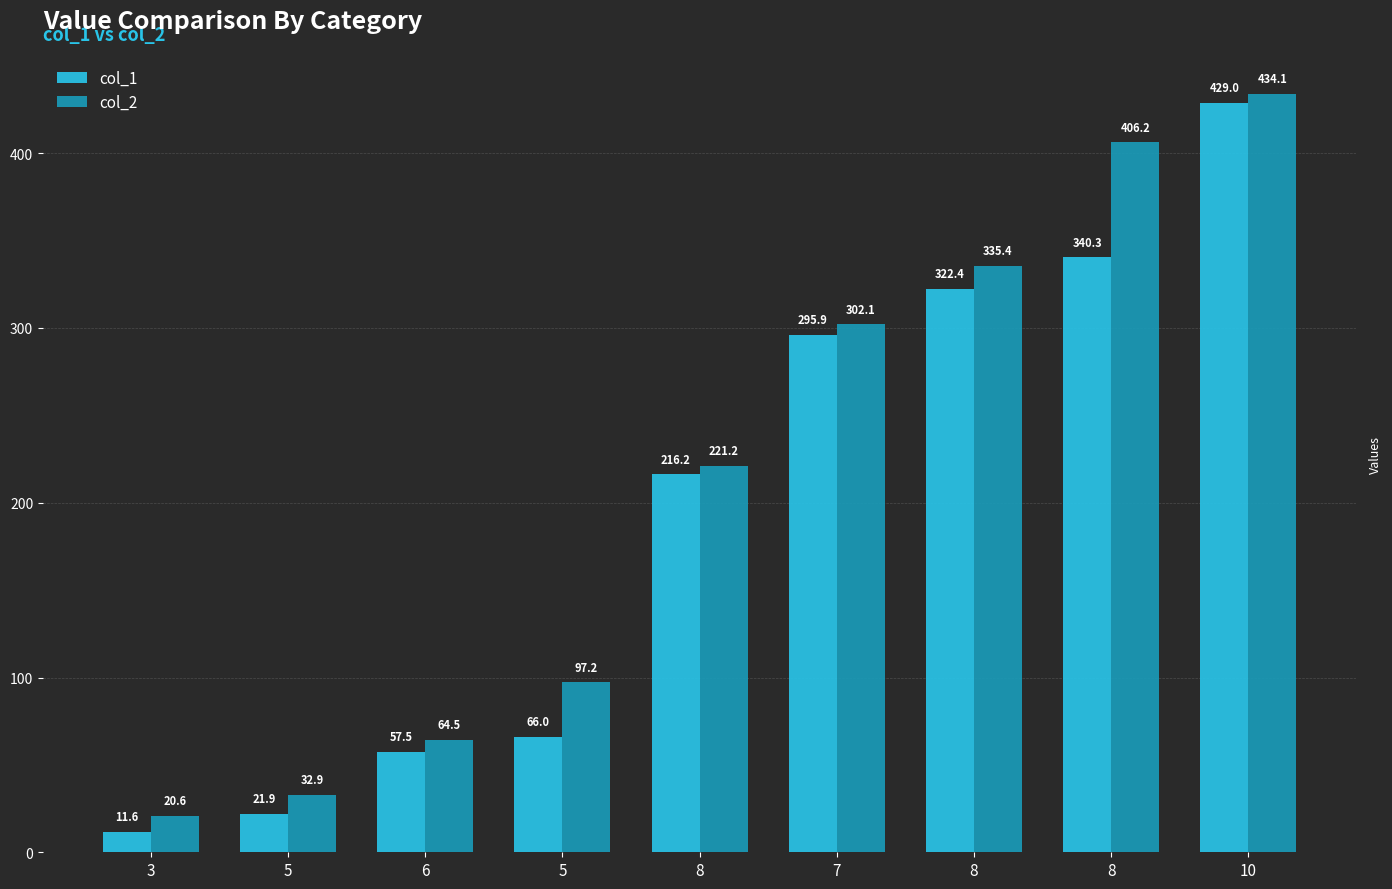

Which series has the largest total across all categories?

col_2